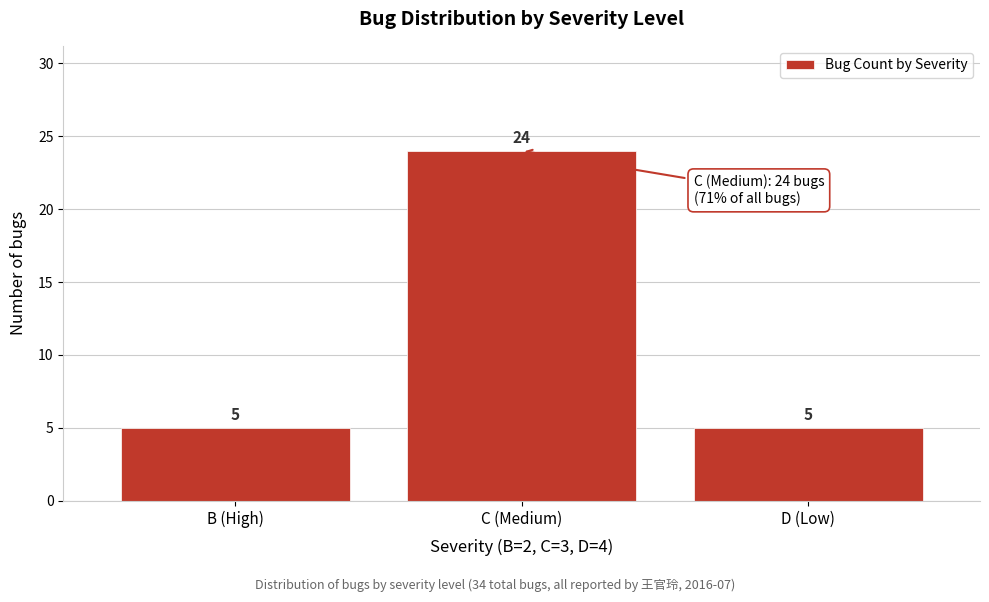

Reading right to left, list all the values displayed in this chart.

D (Low)=5	C (Medium)=24	B (High)=5